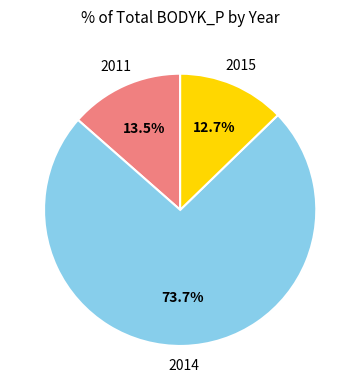

Is there a majority slice in this chart?

Yes